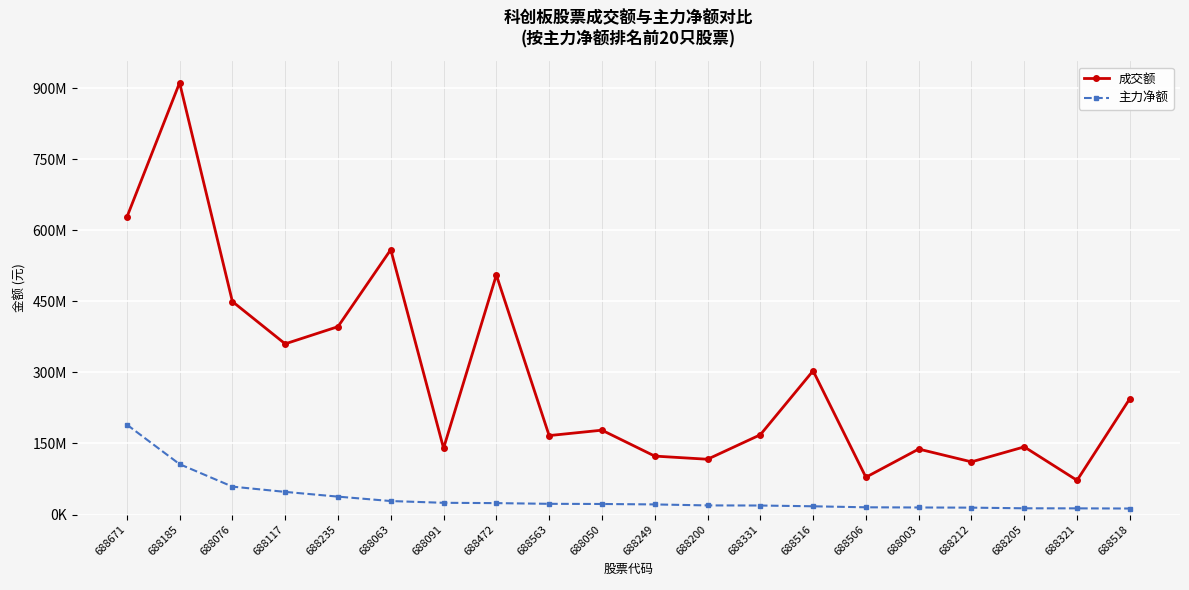

Between 688205 and 688185, which is larger?

688185